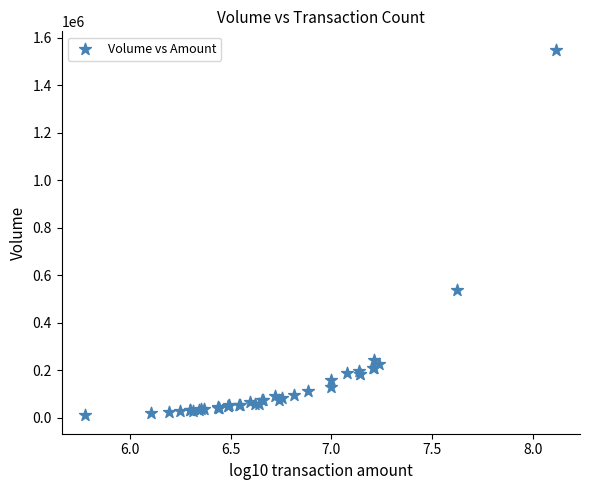

What Y value in the scatter plot is closest to 779343?

538131